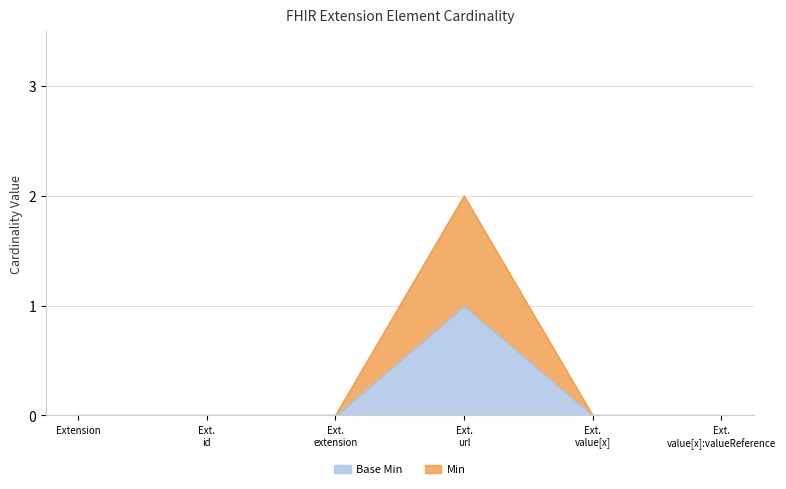

Where is Min nearest to the value 1?

Extension